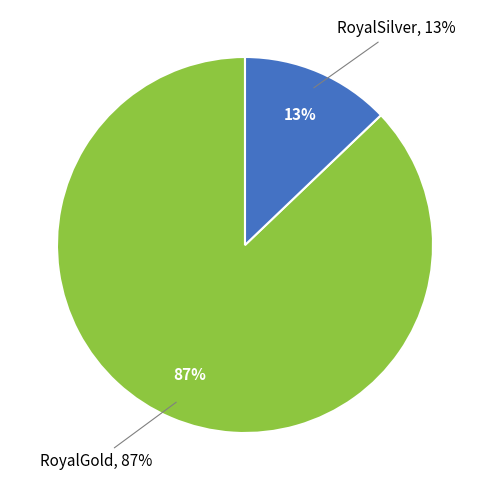

Which slice is the largest?

RoyalGold